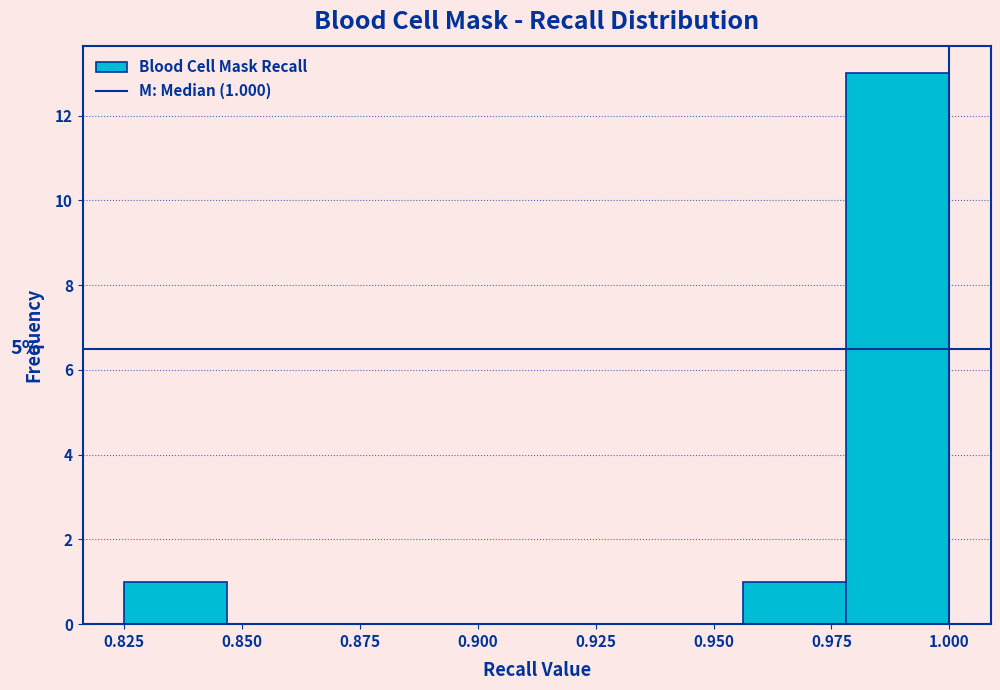

Over which range of the x-axis is the bar tallest?

0.980 to 1.000